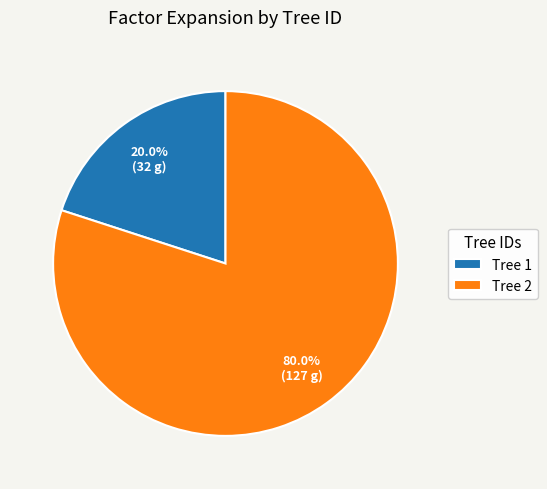

Which has a higher value, Tree 1 or Tree 2?

Tree 2